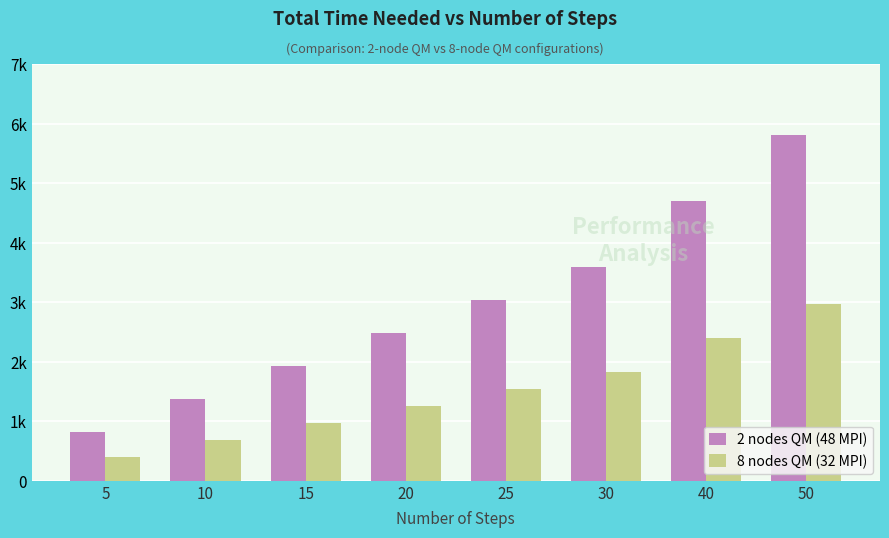

What are all the series names shown in the legend?

2 nodes QM (48 MPI), 8 nodes QM (32 MPI)